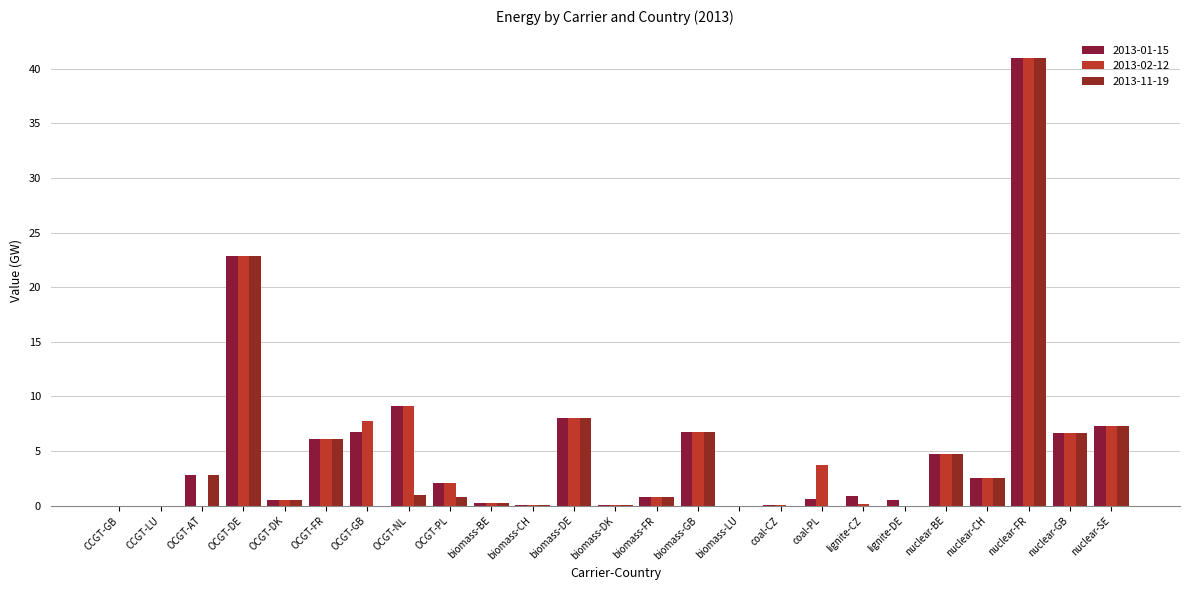

What is the approximate value of 2013-11-19 at nuclear-FR?

41.0